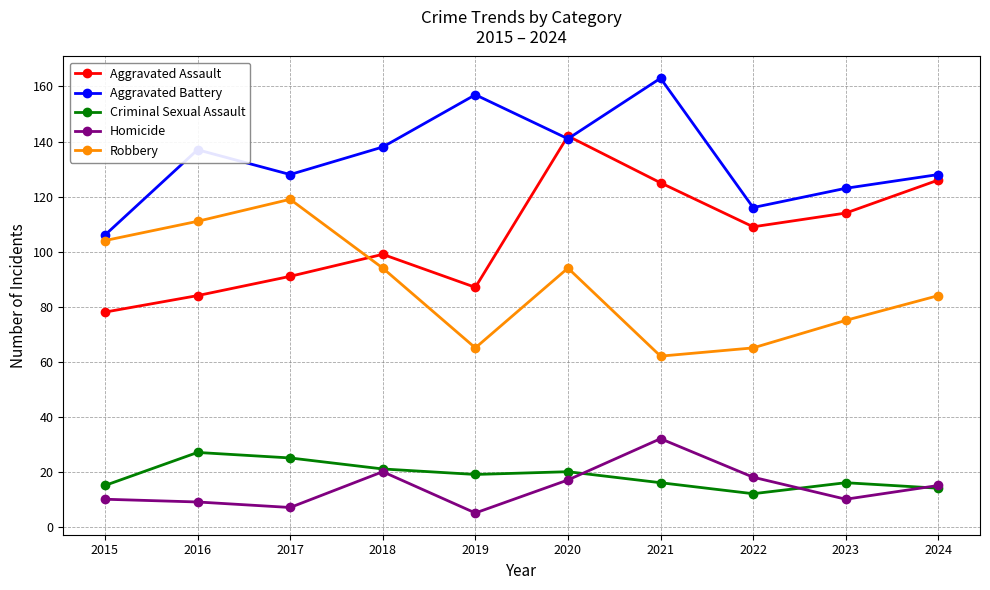

Is the value of Aggravated Assault at 2024 greater than the value of Criminal Sexual Assault at 2024?

Yes